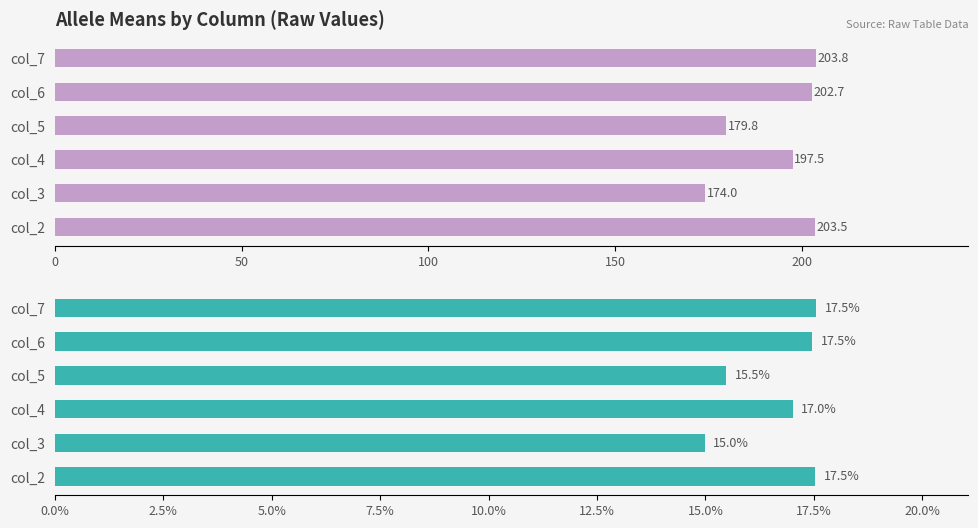

What is the greatest value displayed?

203.8